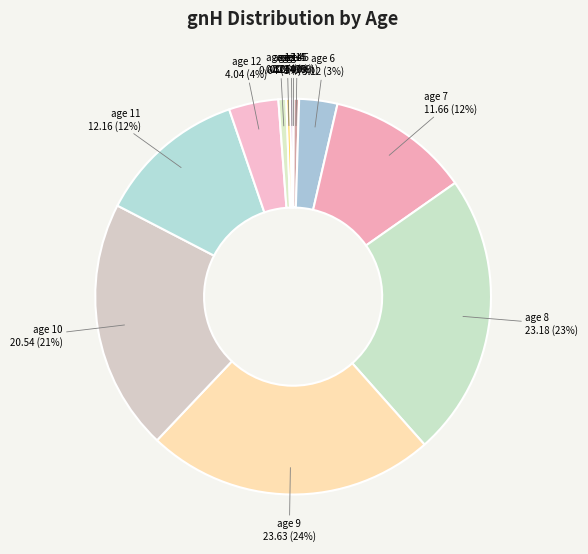

The age 6 slice represents 3% of the pie. True or false?

True